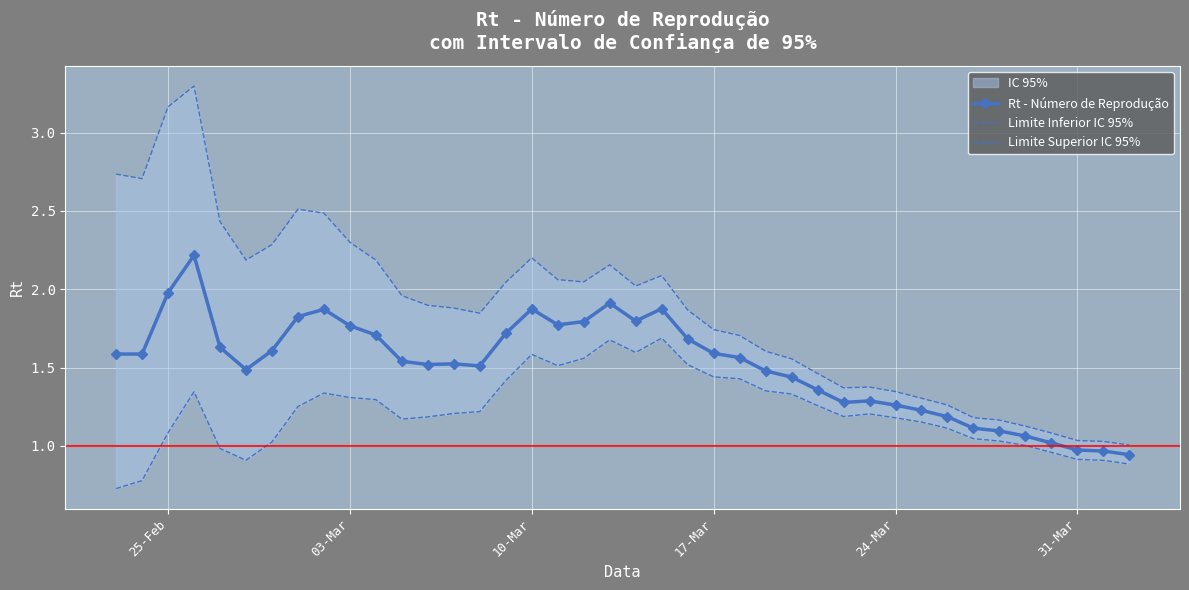

The Rt - Número de Reprodução series shows 0.7 at 25-Feb. True or false?

False